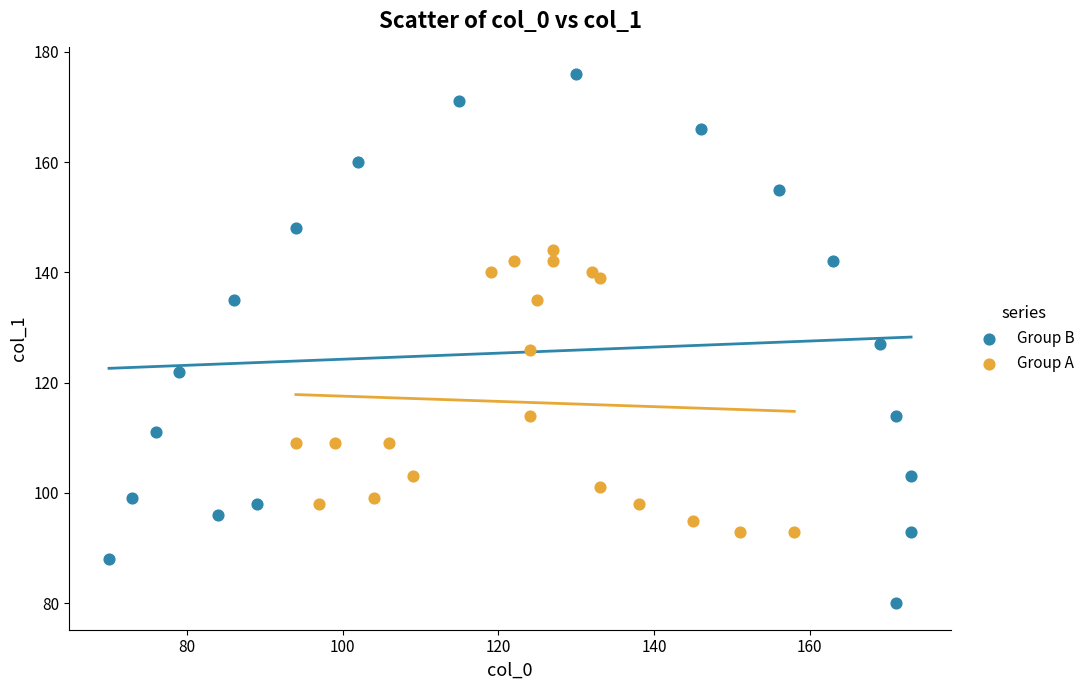

Which series contains the lowest Y value?

Group B